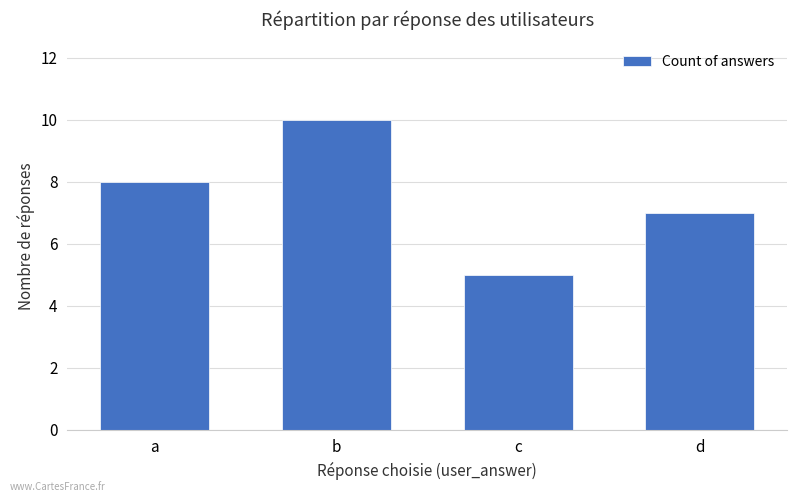

Rank the categories by value from lowest to highest.

c, d, a, b